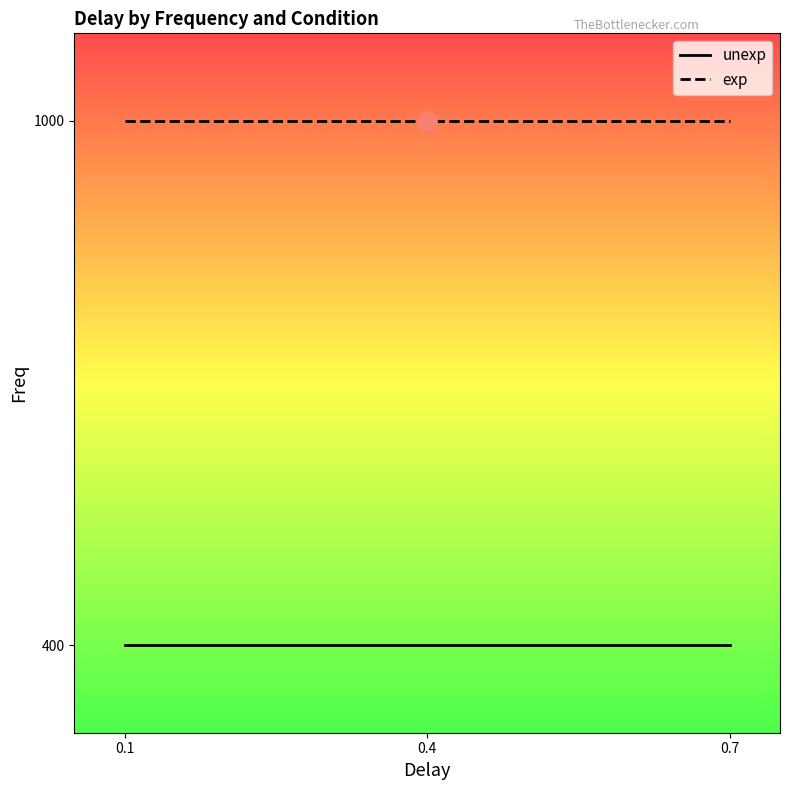

What is the sum of the unexp values at 0.7 and 0.4?

800